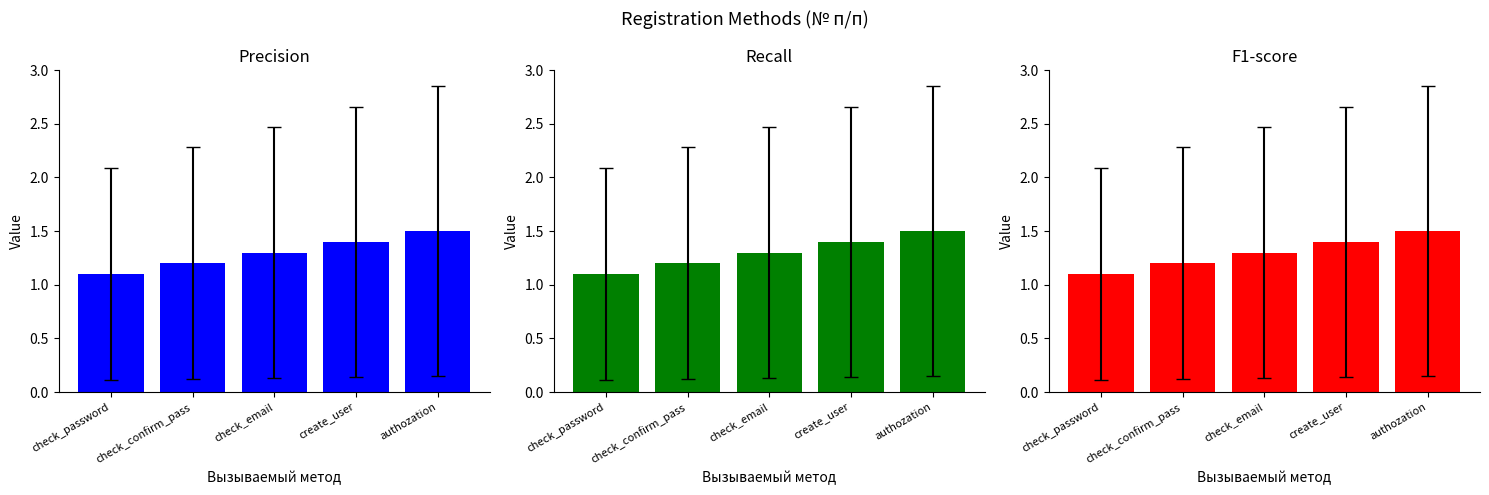

The value of Precision at create_user is 1.4. True or false?

True